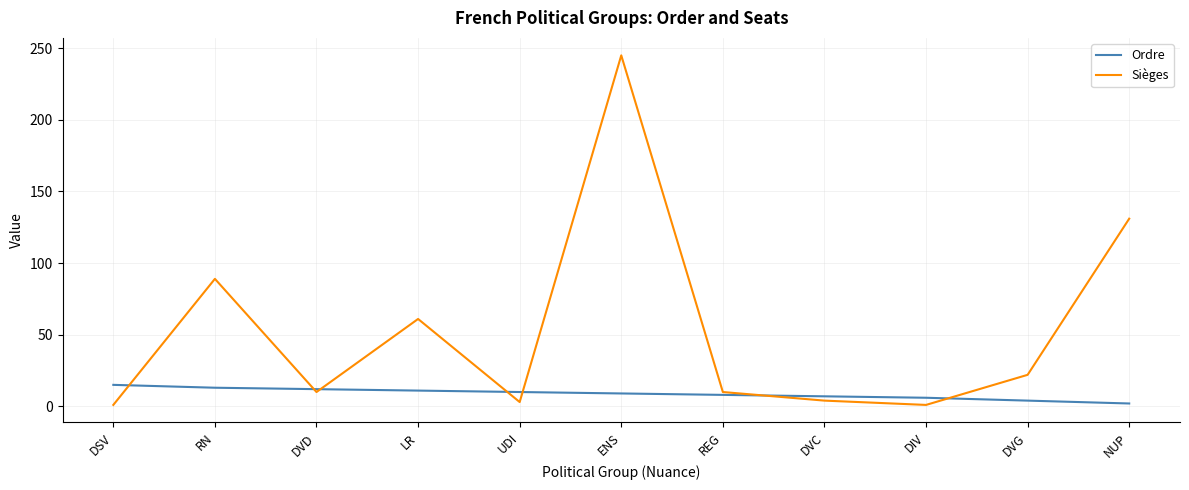

True or false: Sièges has a value of 22 at DVG.

True